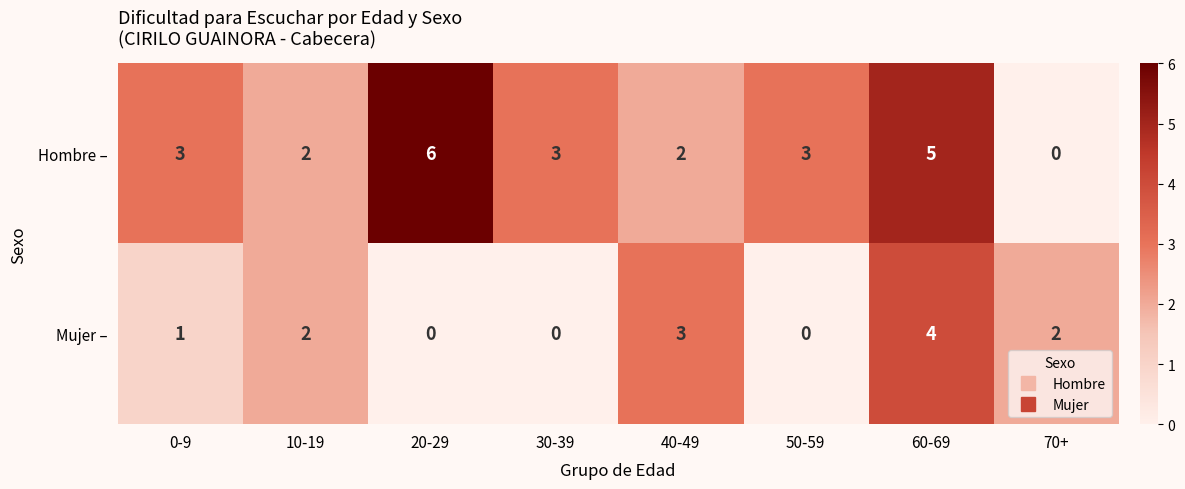

What is the difference between the second highest and second lowest values in the Hombre – series?

3